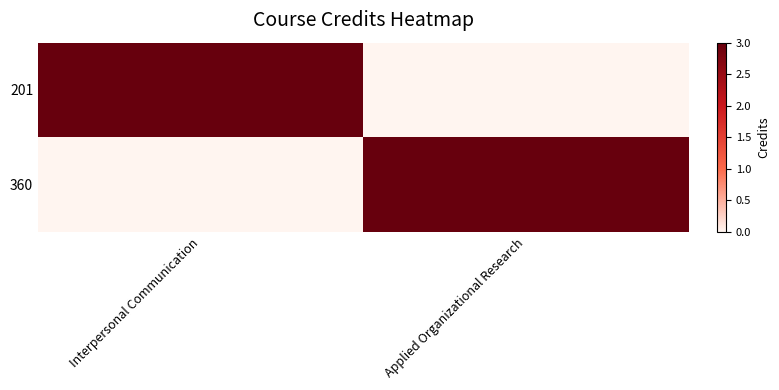

What is the total value across all series at Applied Organizational Research?

1